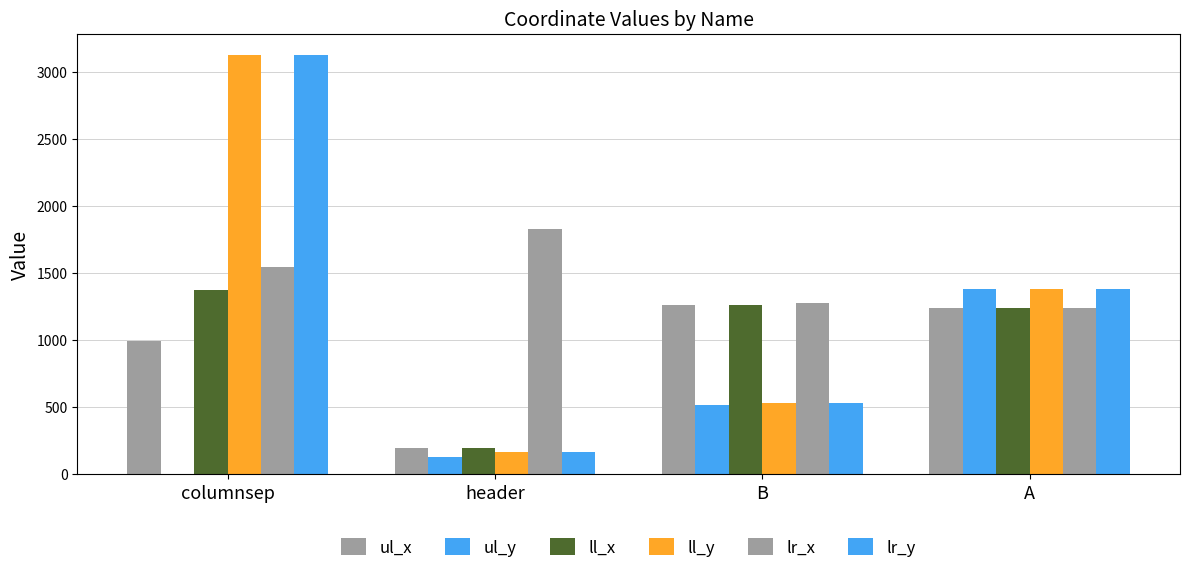

What is the difference between the ll_y values at B and header?

367